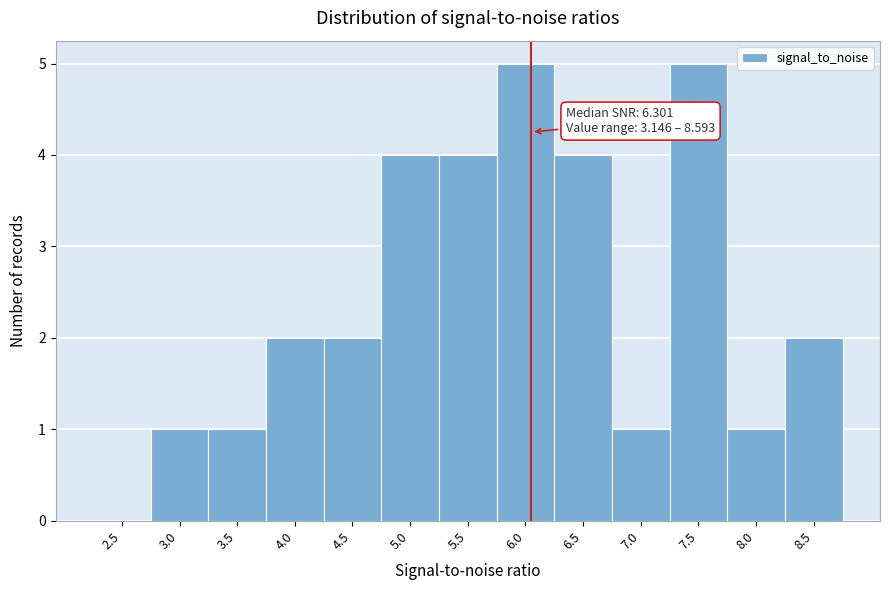

Reading left to right, extract all data points from this chart.

2.5=0	3.0=1	3.5=1	4.0=2	4.5=2	5.0=4	5.5=4	6.0=5	6.5=4	7.0=1	7.5=5	8.0=1	8.5=2